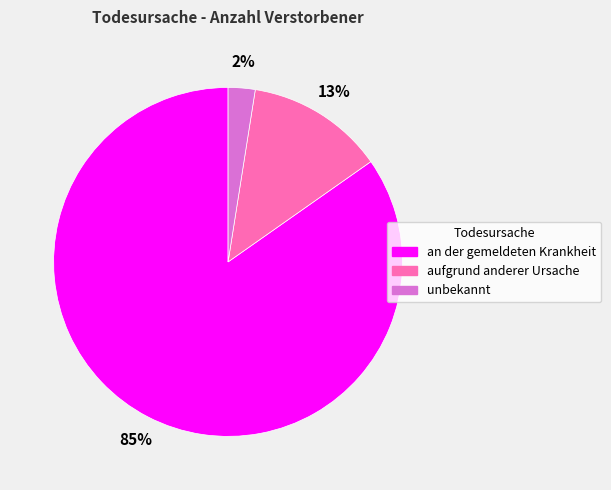

Between an der gemeldeten Krankheit and unbekannt, which is larger?

an der gemeldeten Krankheit